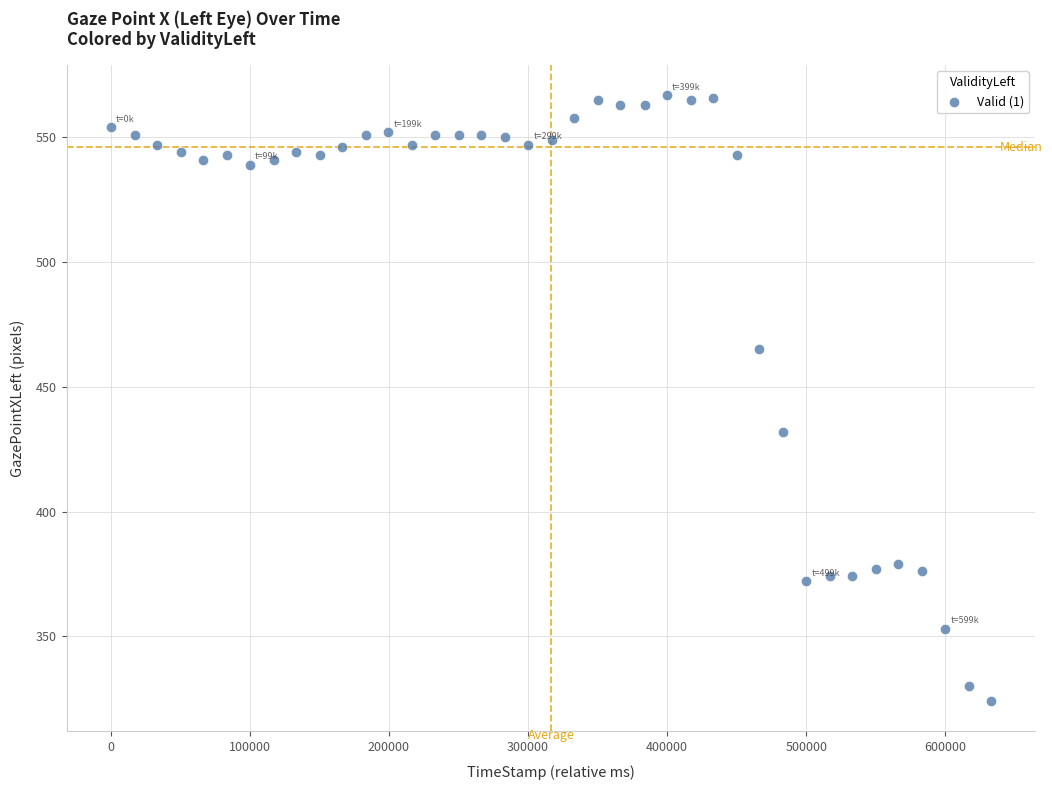

What Y value in the scatter plot is closest to 445?

432